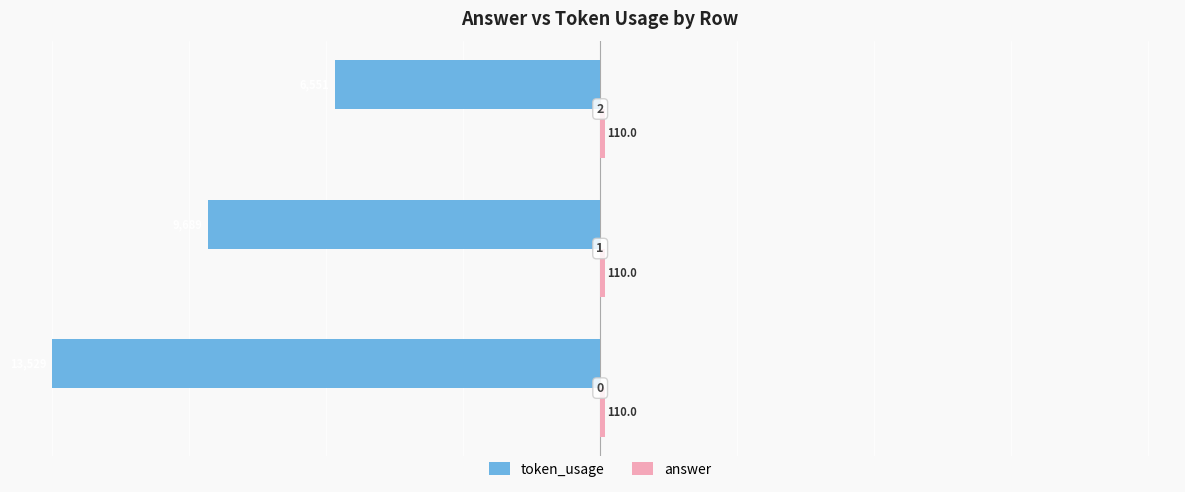

Are the bars grouped side by side (vs. stacked)?

Yes